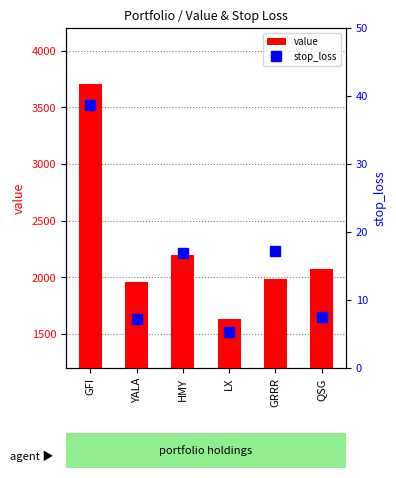

Reading left to right, extract all data points from this chart.

value: 3708.3	1960.1	2199.8	1629.6	1988.3	2072.1
stop_loss: 38.7	7.2	17.0	5.2	17.2	7.5